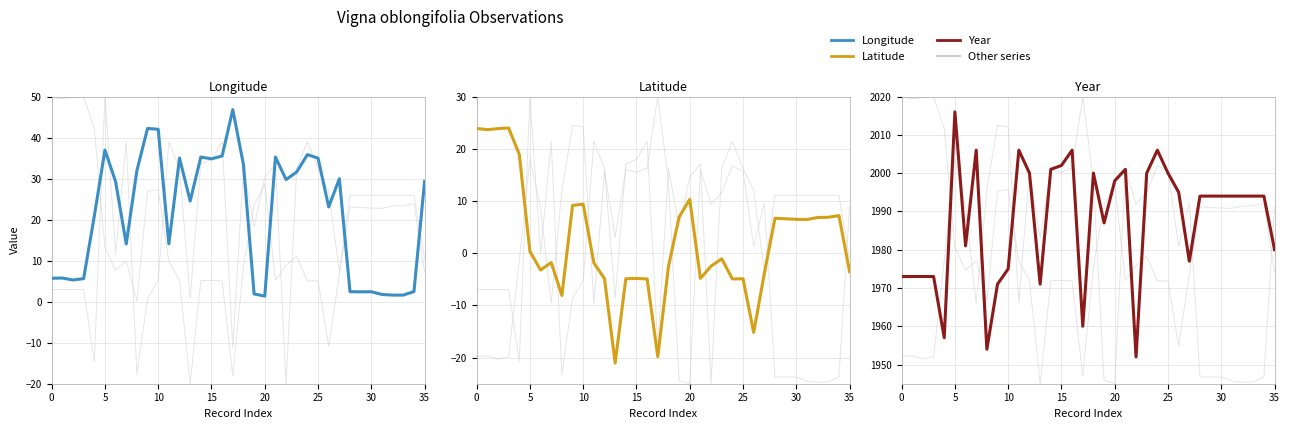

What is the approximate value of year at 34?

1994.0